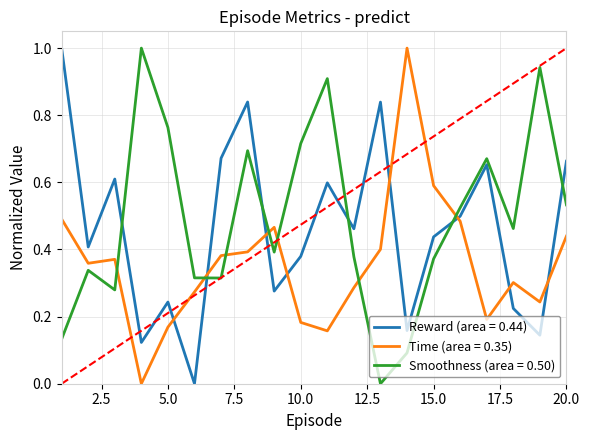

List the series in order of their overall mean, highest first.

Smoothness (area = 0.50), Reward (area = 0.44), Time (area = 0.35)